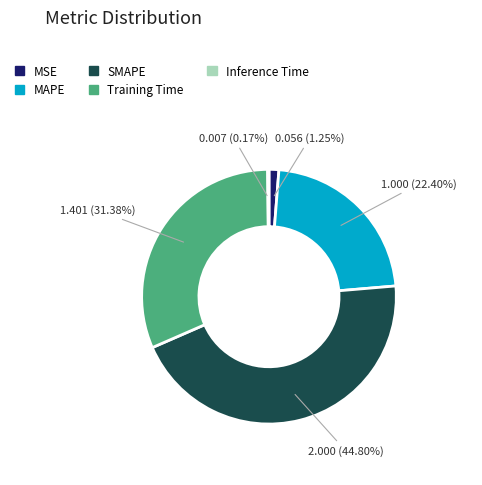

Is the sum of Training Time and MAPE greater than half?

Yes